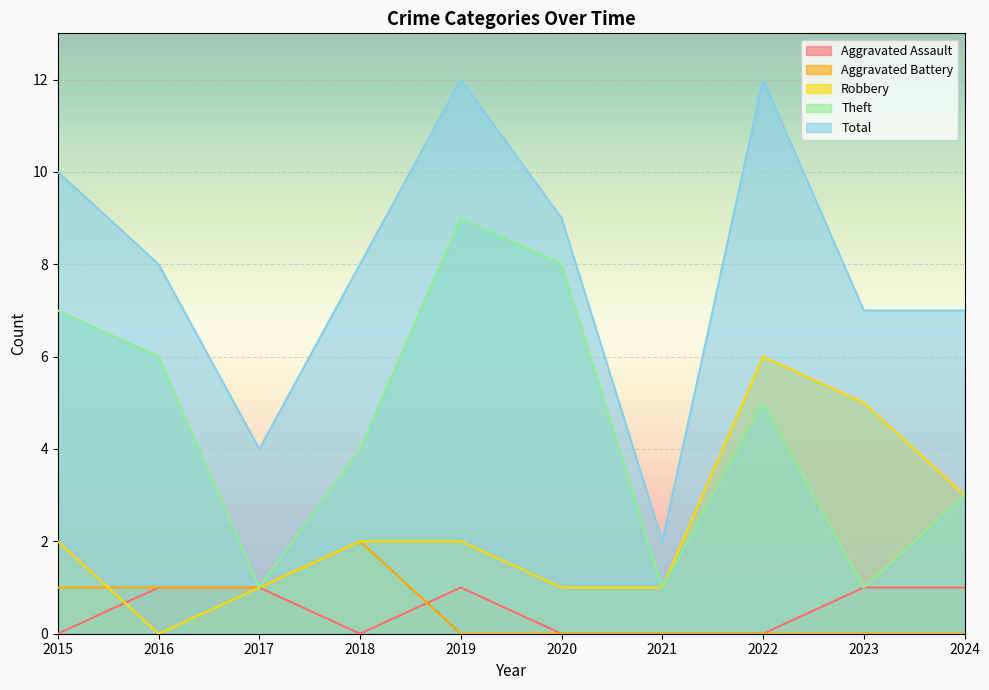

What is the value of the Robbery point at the 3rd from the left?

1